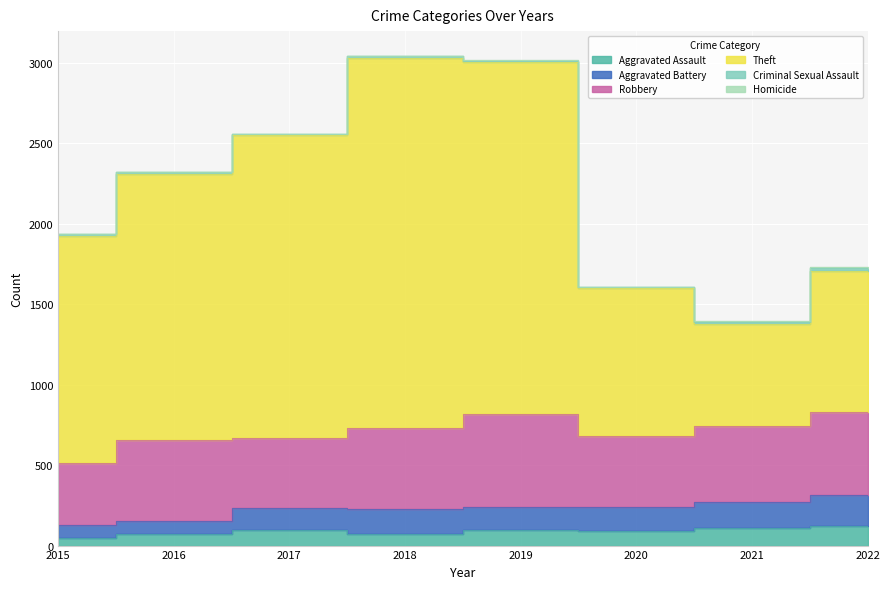

True or false: Aggravated Assault and Aggravated Battery cross at least once.

False